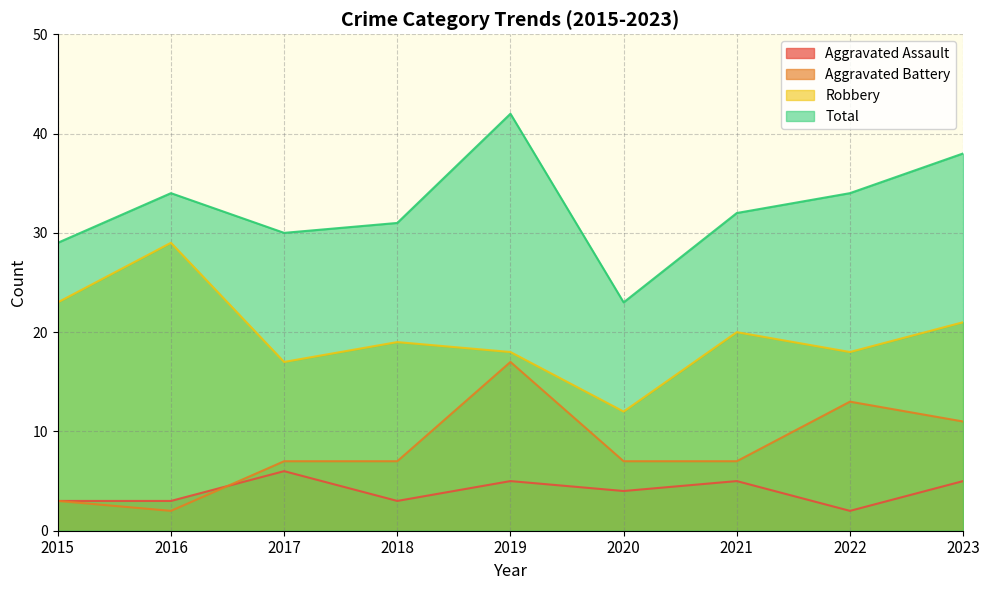

Which series has the largest total across all categories?

Total